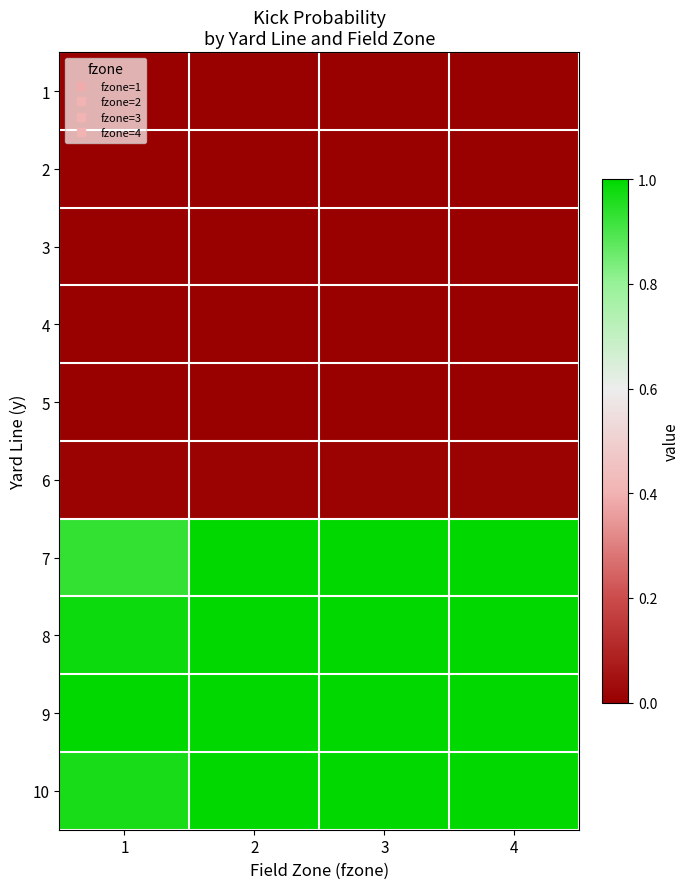

Which has a higher value, 1 or 2?

1